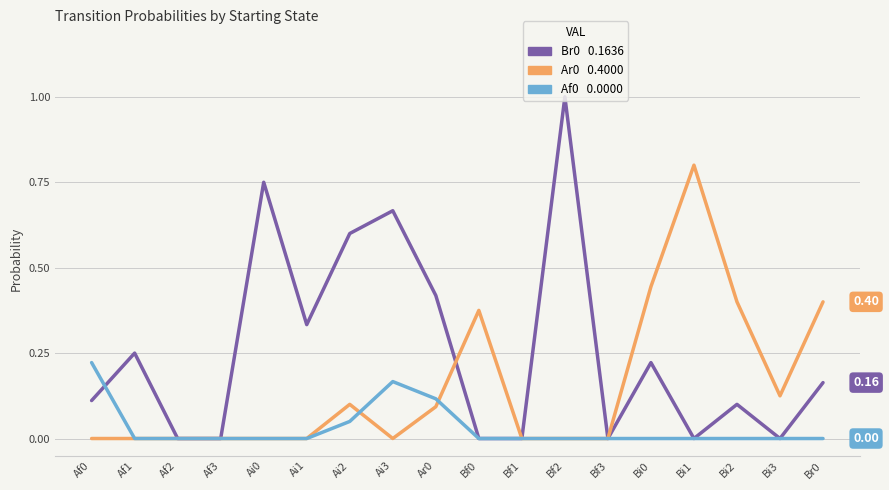

At which category is the sum across all series the highest?

Bf2